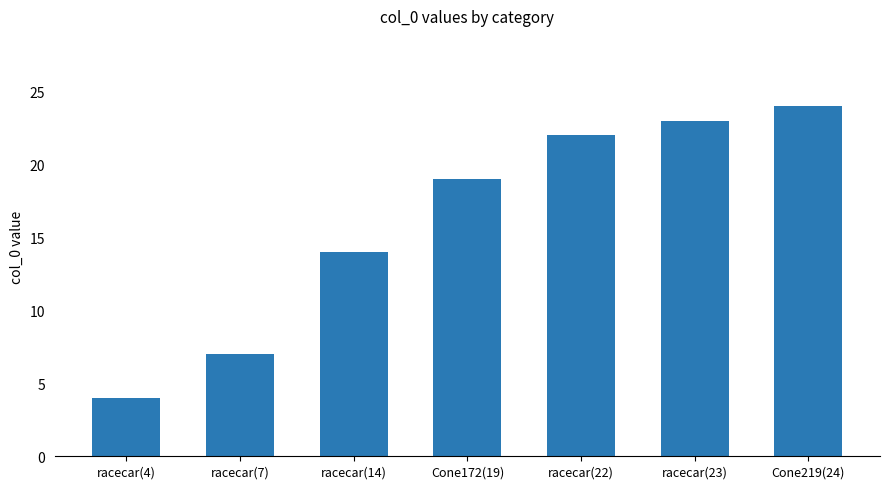

Is it true that the value at racecar(23) is 11?

False